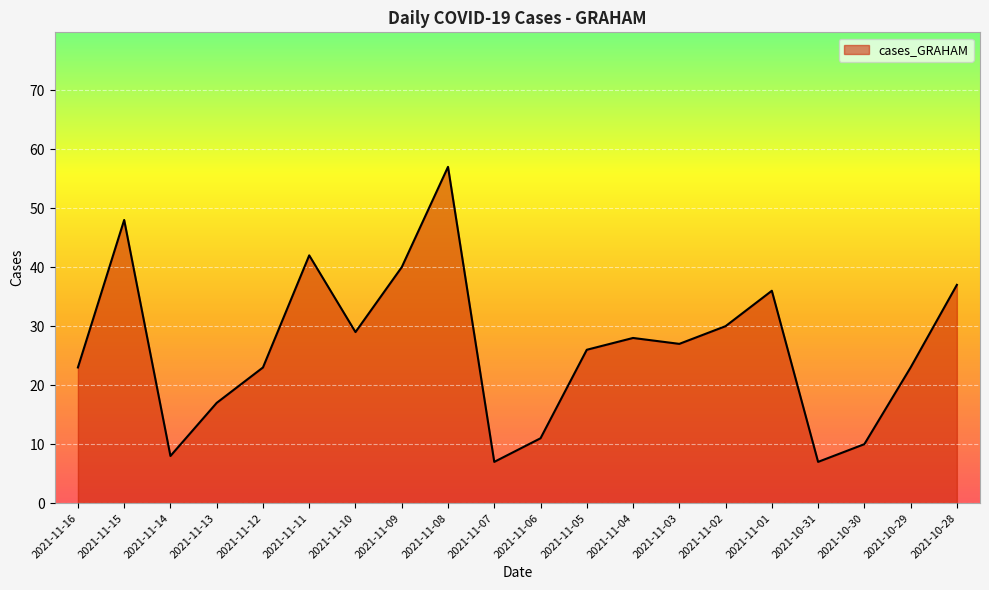

What is the approximate value at 2021-11-13?

17